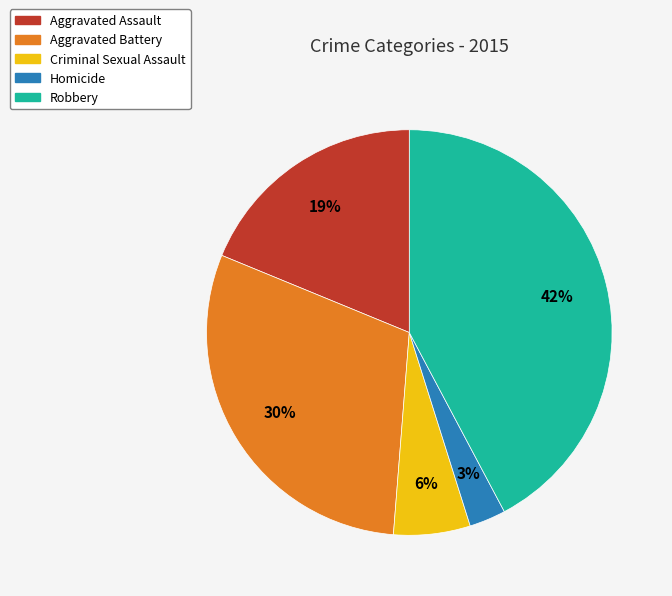

How many segments does this pie chart have?

5